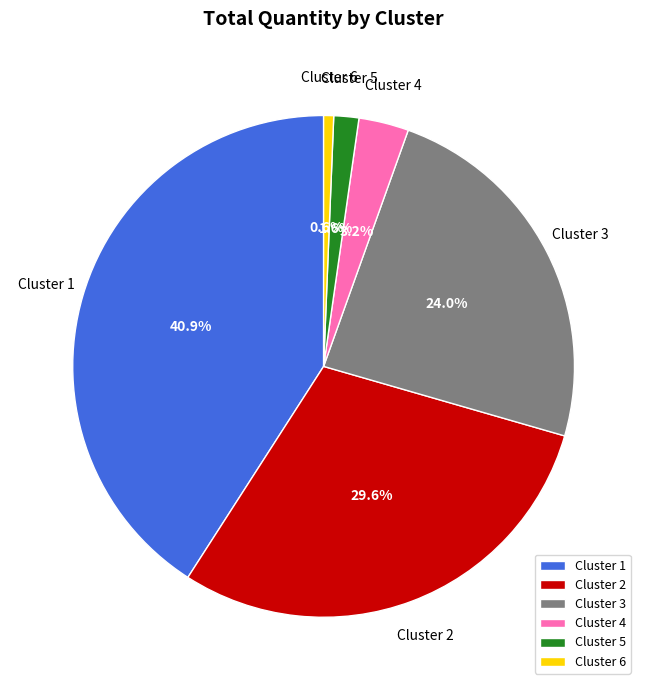

Which category has the biggest portion of the pie?

Cluster 1